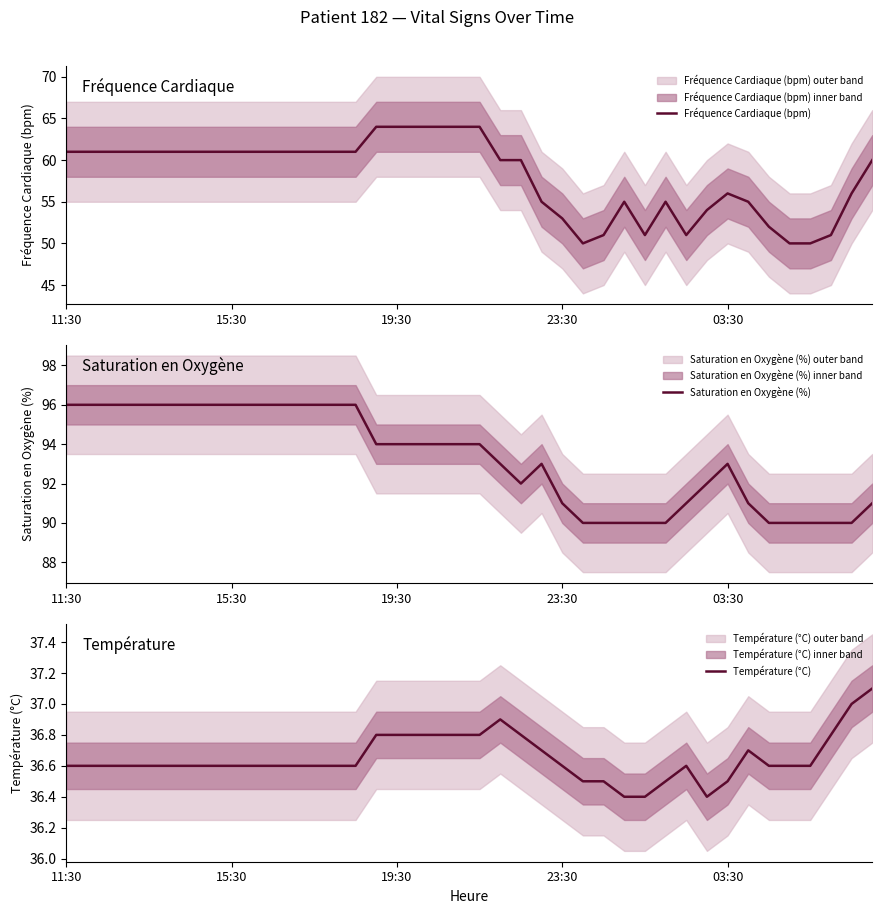

What is the value of the Fréquence Cardiaque (bpm) point at the 18th from the left?

64.0